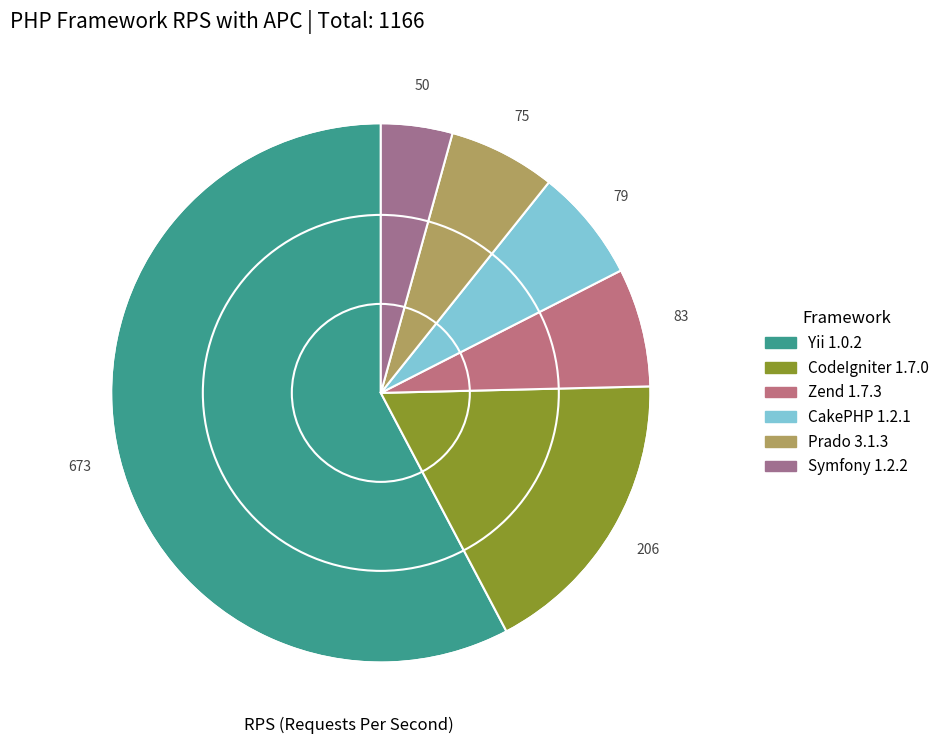

How many segments does this pie chart have?

6